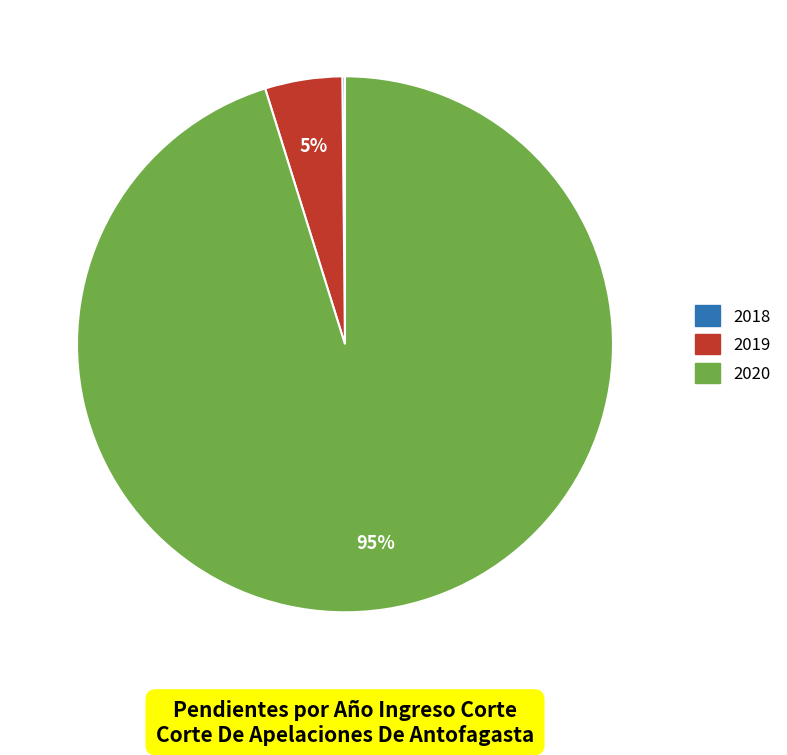

Which category accounts for the majority?

2020